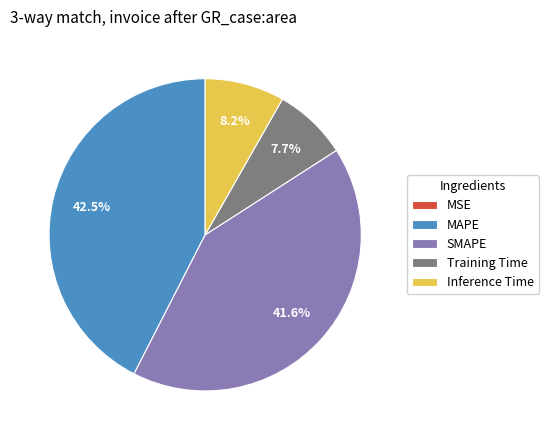

Is the sum of SMAPE and Training Time greater than half?

No